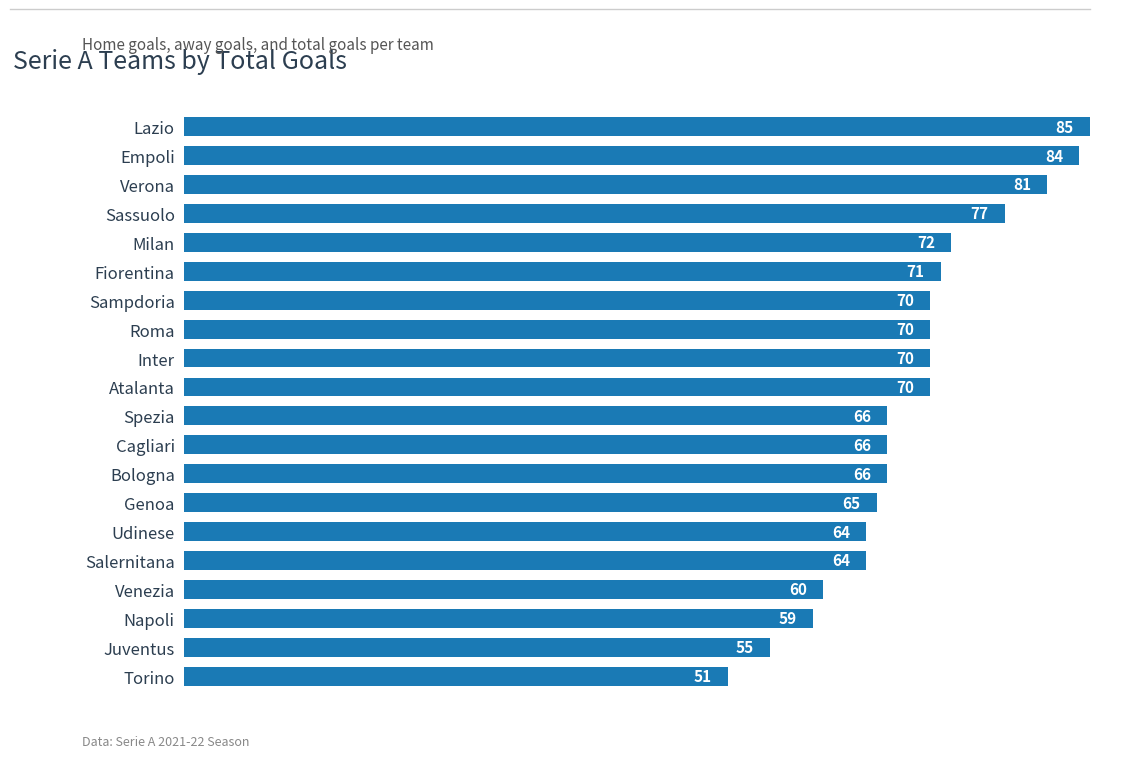

The value at Udinese is 64. True or false?

True